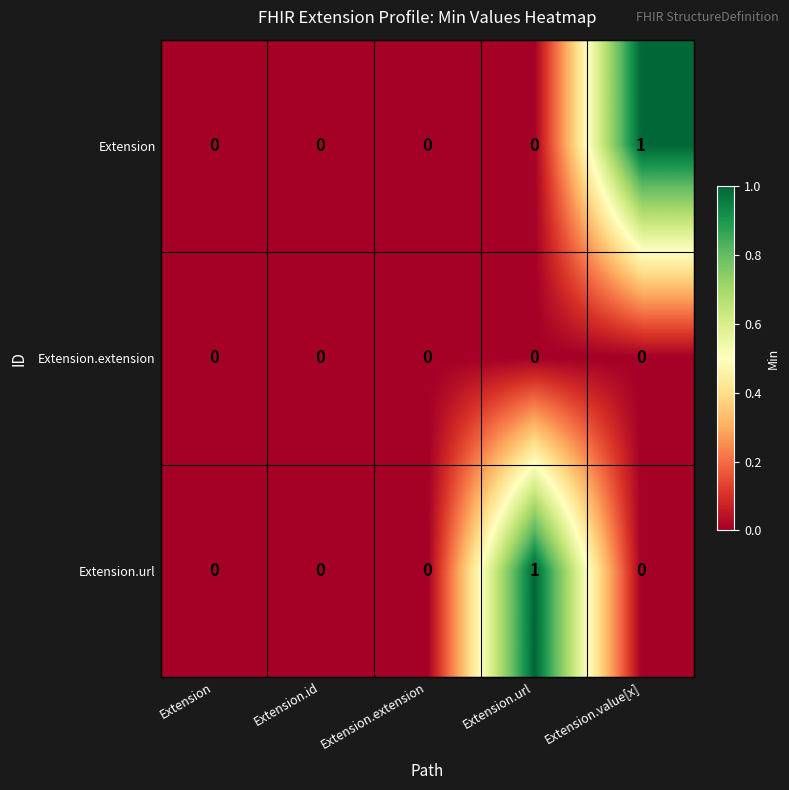

True or false: Extension.url has a value of 1 at Extension.url.

True